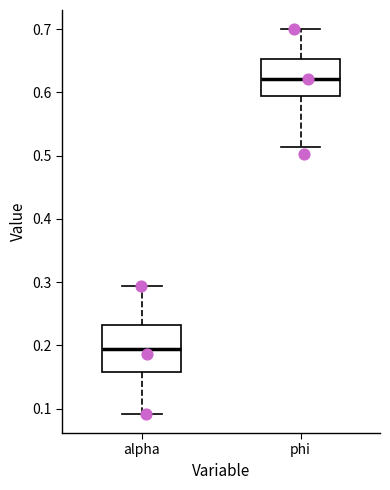

Where does the upper whisker of the box for phi end on the y-axis? The values are not printed on the chart, so give them approximately, as read against the axis.

0.70